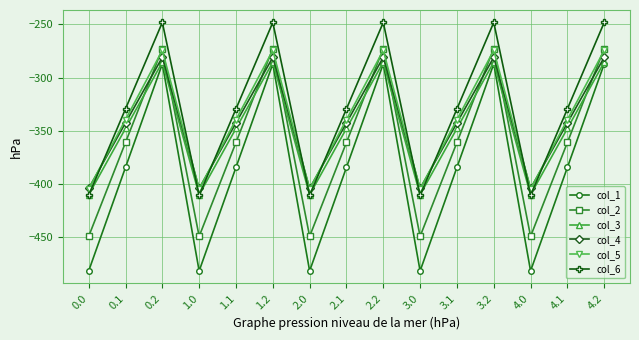

What is the sum of the col_5 values at 2.1 and 2.0?

-744.5